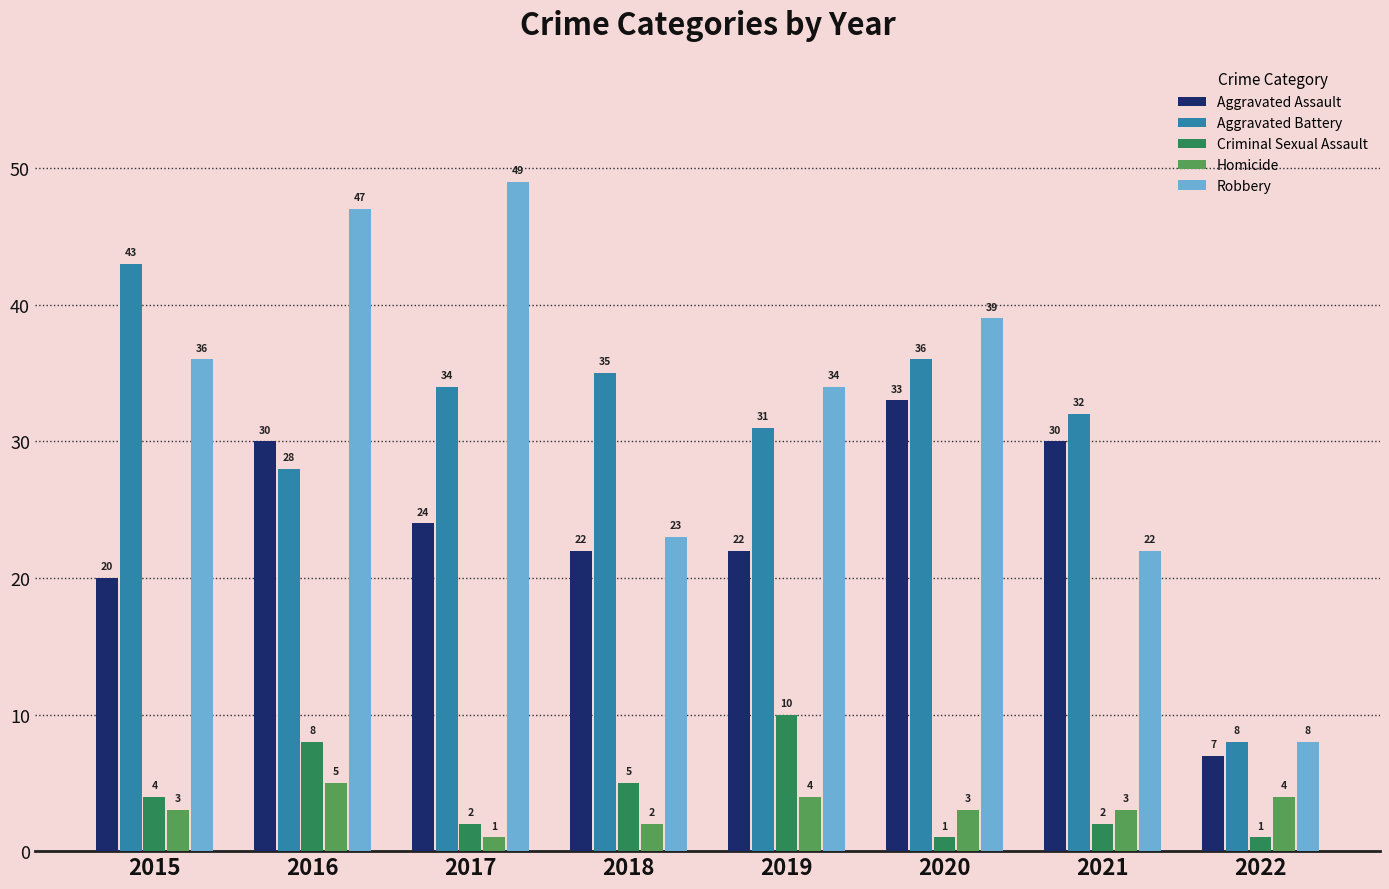

Is it true that Aggravated Assault equals 24 at 2017?

True